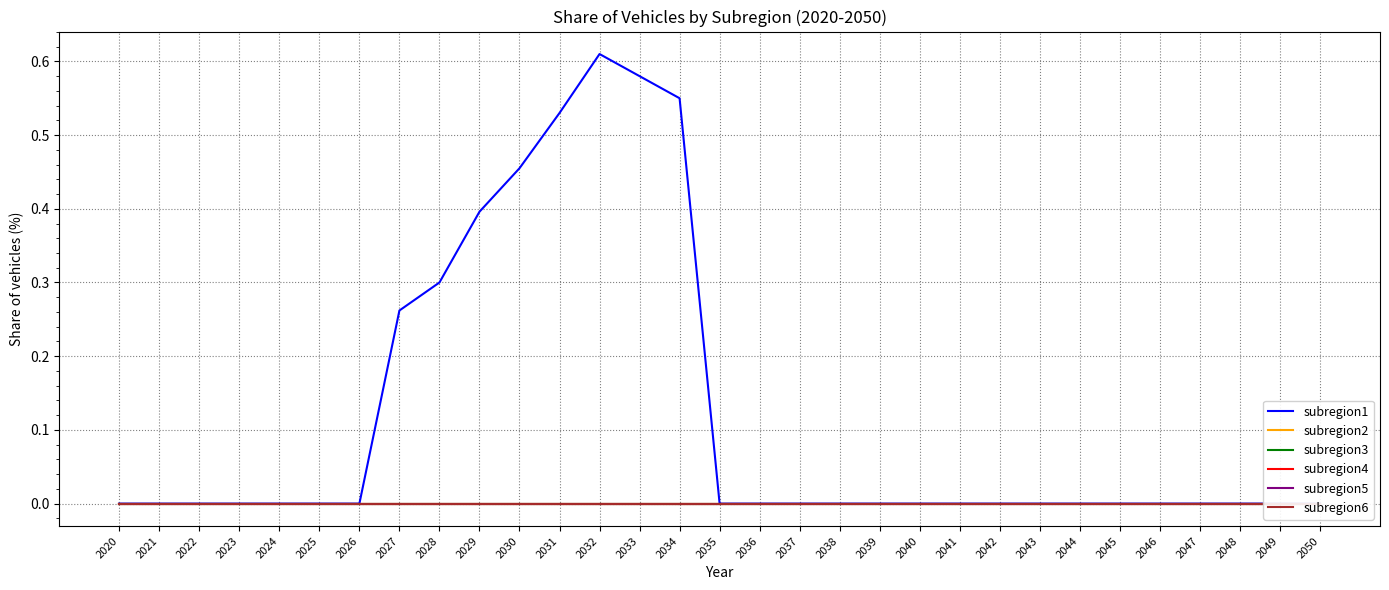

The subregion3 series shows 0.0 at 2027. True or false?

True